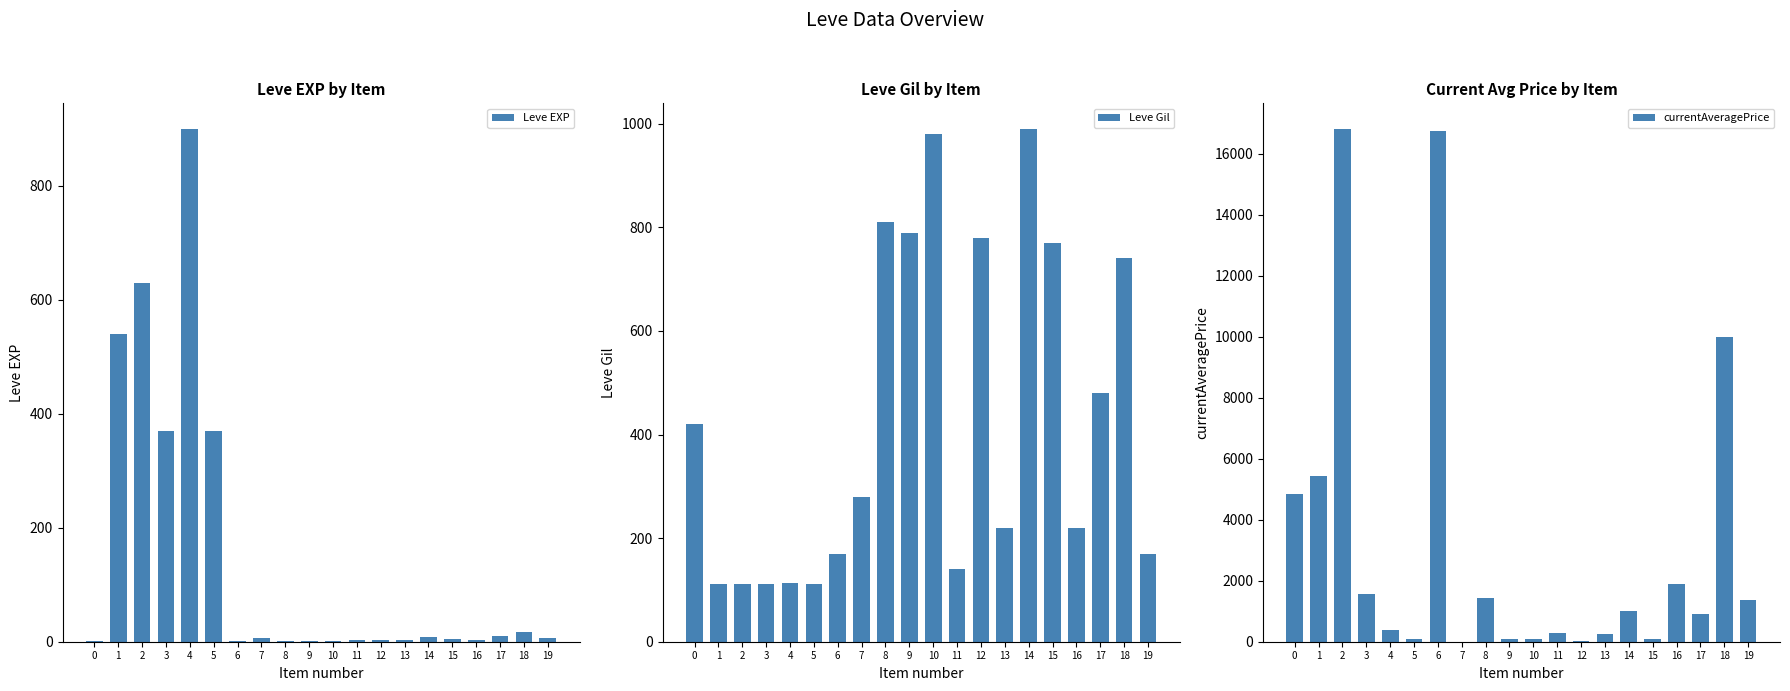

Which series changed the most between 3 and 12?

currentAveragePrice